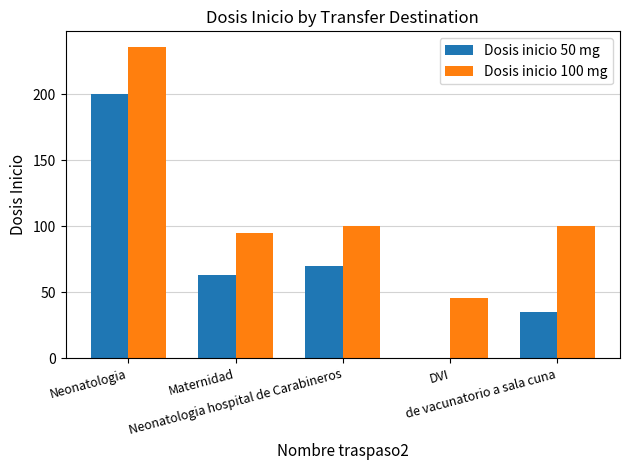

Reading left to right, extract all data points from this chart.

Dosis inicio 50 mg: 200	63	70	0	35
Dosis inicio 100 mg: 236	95	100	46	100